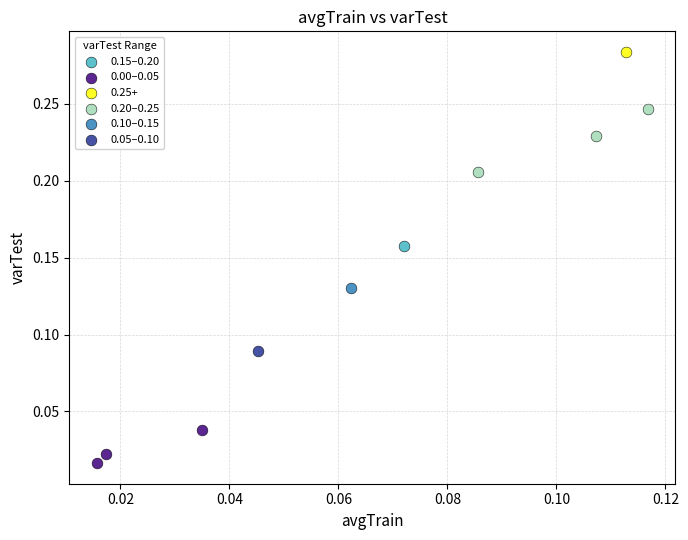

What are all the series names shown in the legend?

0.15–0.20, 0.00–0.05, 0.25+, 0.20–0.25, 0.10–0.15, 0.05–0.10